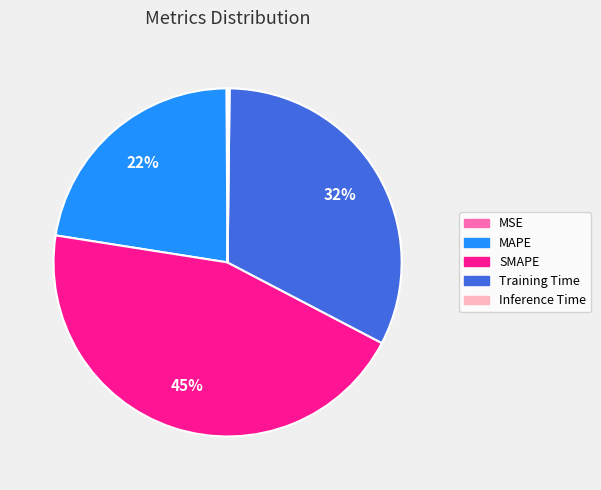

To the nearest percent, what is the combined percentage of MAPE and Training Time?

55%